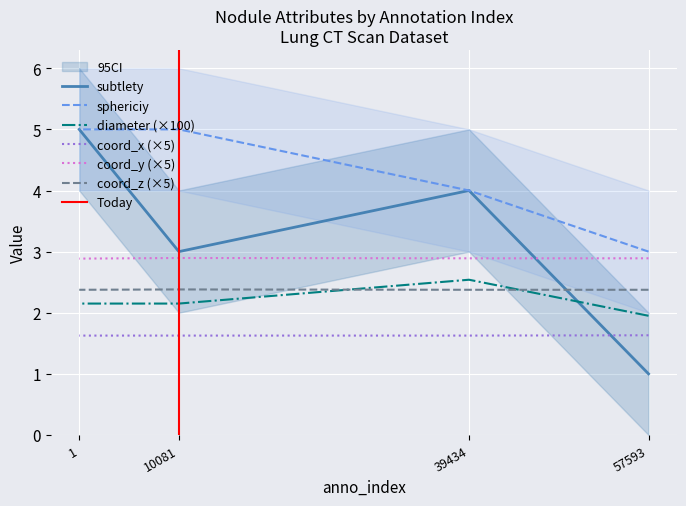

Which series has the largest total across all categories?

sphericiy